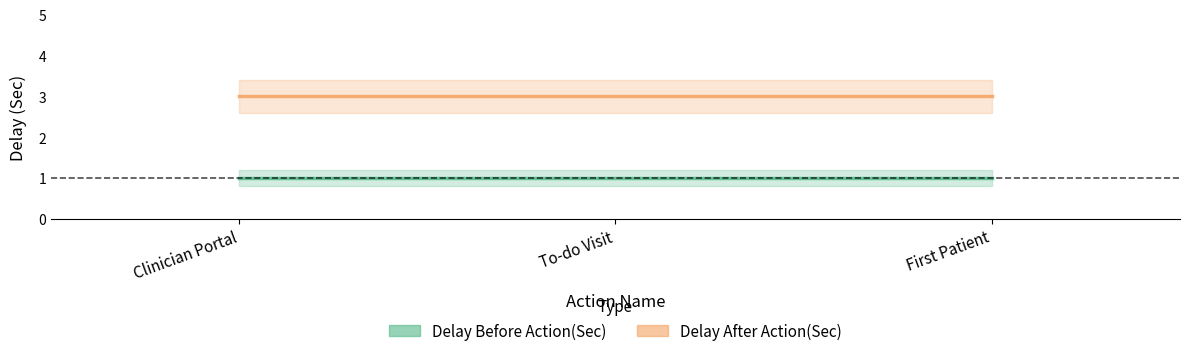

Which series changed the most between Clinician Portal and First Patient?

Delay Before Action(Sec)